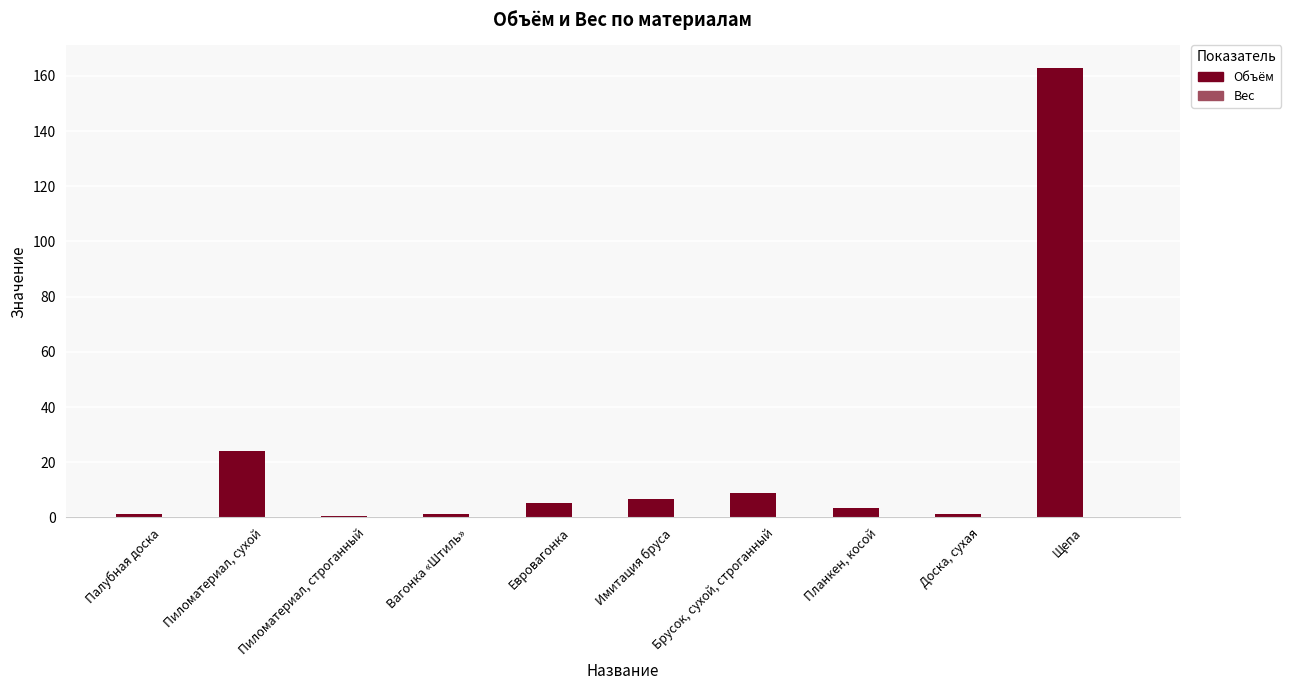

What is the sum of all values?

215.0